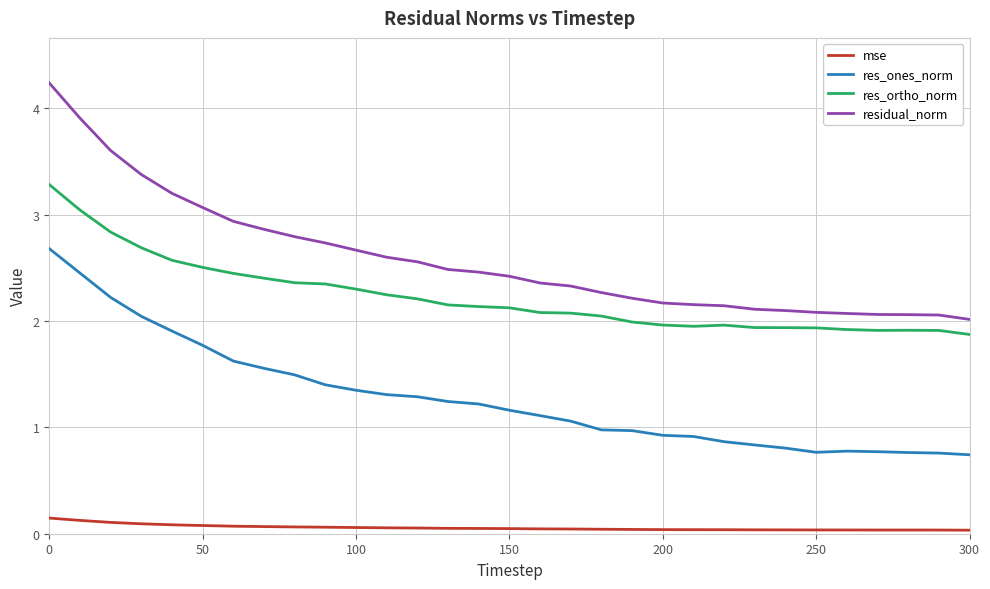

True or false: res_ones_norm has more than 0 interior local peaks.

True